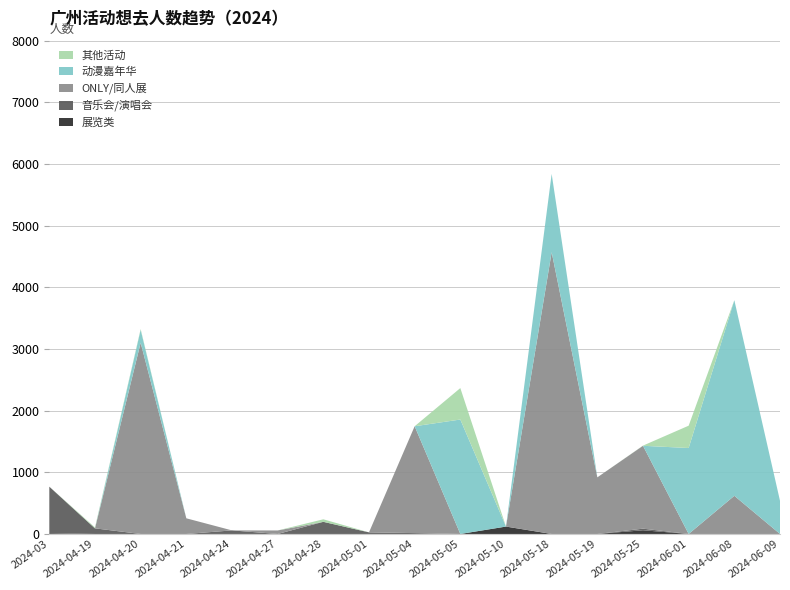

Reading left to right, transcribe all the data shown in this chart.

展览类: 2024-03=12	2024-04-19=0	2024-04-20=0	2024-04-21=0	2024-04-24=0	2024-04-27=0	2024-04-28=0	2024-05-01=0	2024-05-04=0	2024-05-05=0	2024-05-10=120	2024-05-18=0	2024-05-19=0	2024-05-25=60	2024-06-01=0	2024-06-08=0	2024-06-09=0
音乐会/演唱会: 2024-03=755	2024-04-19=91	2024-04-20=0	2024-04-21=0	2024-04-24=58	2024-04-27=0	2024-04-28=197	2024-05-01=26	2024-05-04=14	2024-05-05=0	2024-05-10=0	2024-05-18=0	2024-05-19=0	2024-05-25=26	2024-06-01=0	2024-06-08=0	2024-06-09=0
ONLY/同人展: 2024-03=0	2024-04-19=0	2024-04-20=3101	2024-04-21=254	2024-04-24=0	2024-04-27=57	2024-04-28=0	2024-05-01=0	2024-05-04=1733	2024-05-05=0	2024-05-10=0	2024-05-18=4570	2024-05-19=918	2024-05-25=1344	2024-06-01=0	2024-06-08=619	2024-06-09=0
动漫嘉年华: 2024-03=0	2024-04-19=0	2024-04-20=210	2024-04-21=0	2024-04-24=0	2024-04-27=0	2024-04-28=0	2024-05-01=0	2024-05-04=0	2024-05-05=1856	2024-05-10=0	2024-05-18=1269	2024-05-19=0	2024-05-25=0	2024-06-01=1394	2024-06-08=3172	2024-06-09=538
其他活动: 2024-03=0	2024-04-19=15	2024-04-20=12	2024-04-21=0	2024-04-24=0	2024-04-27=0	2024-04-28=41	2024-05-01=0	2024-05-04=0	2024-05-05=510	2024-05-10=0	2024-05-18=0	2024-05-19=0	2024-05-25=3	2024-06-01=362	2024-06-08=0	2024-06-09=0